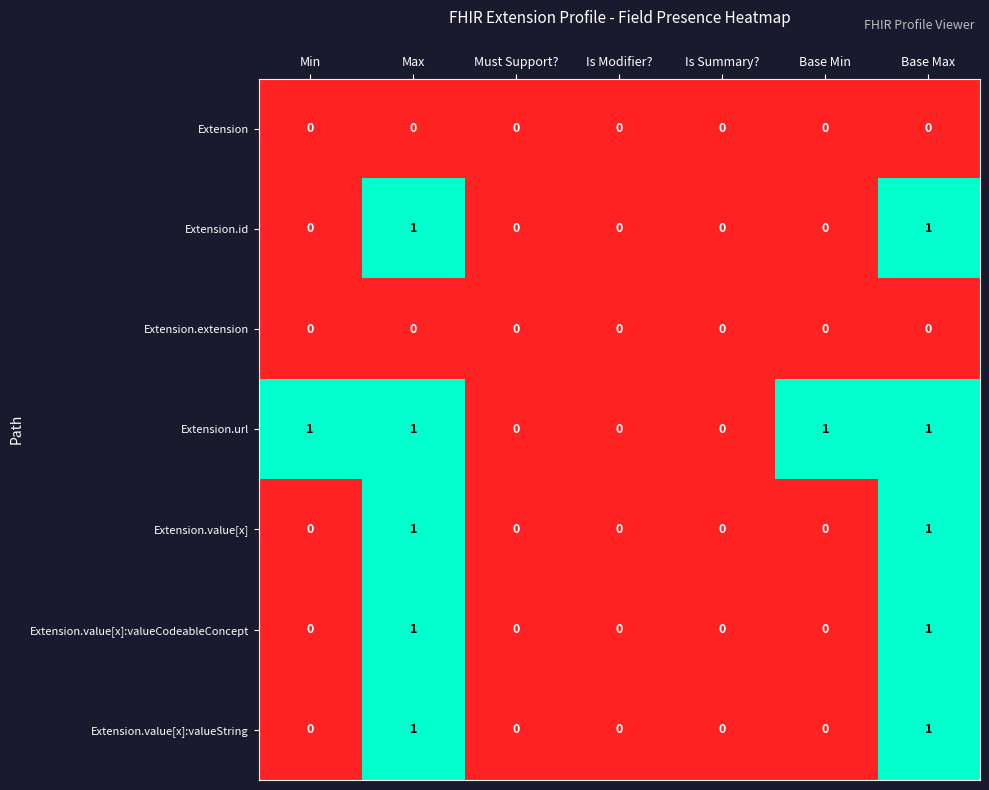

Is the value of Extension.extension at Must Support? greater than the value of Extension.url at Base Min?

No